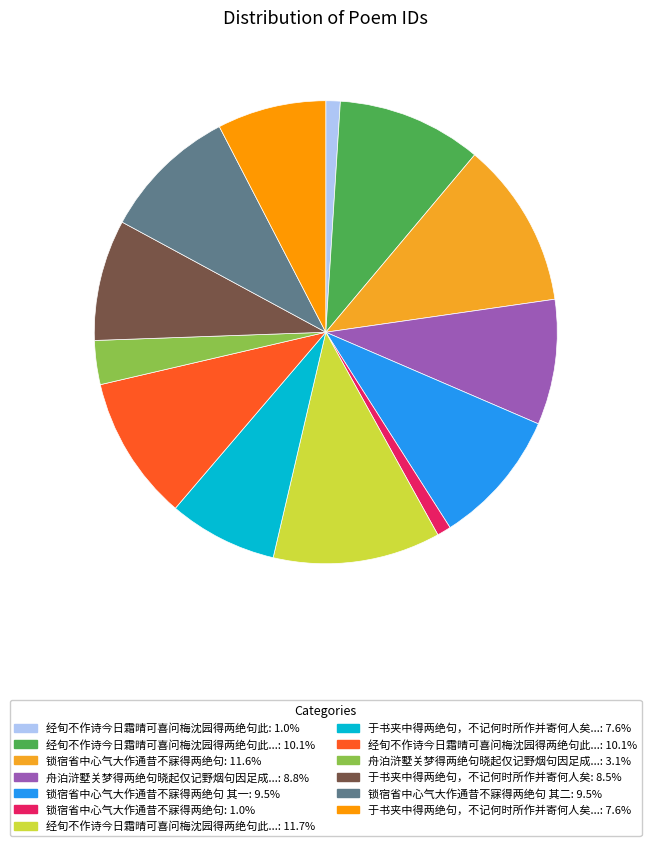

Which category has the biggest portion of the pie?

经旬不作诗今日霜晴可喜问梅沈园得两绝句此坡所谓痼疾逢虾蟹也